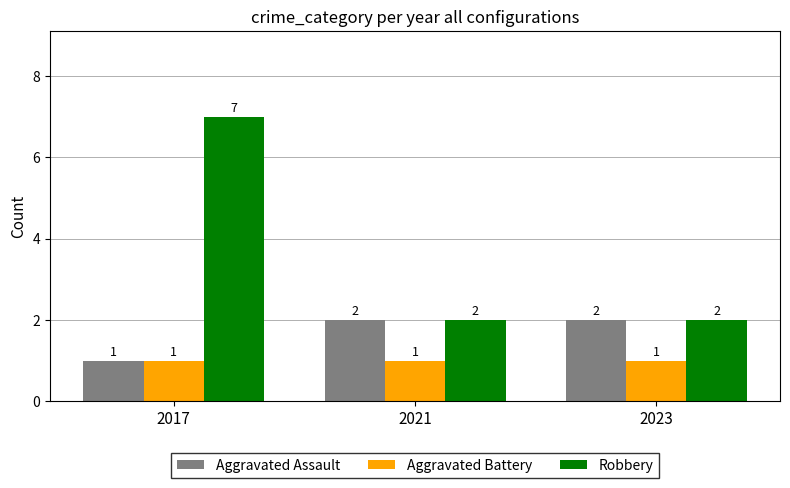

At how many categories does at least one series exceed 6?

1